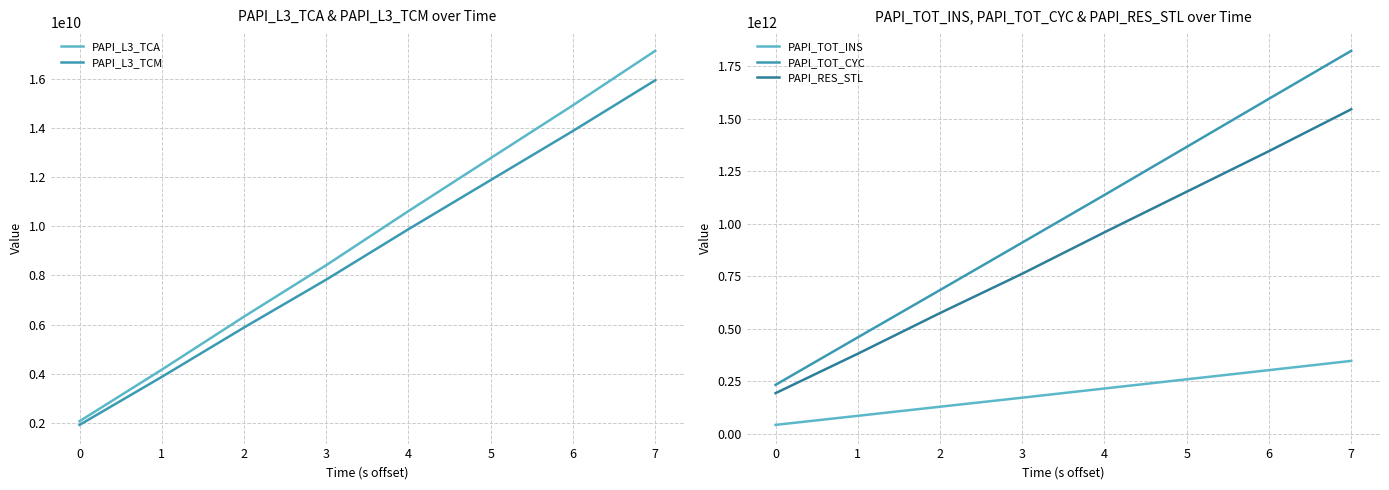

What is the maximum value for PAPI_L3_TCA?

17146115519